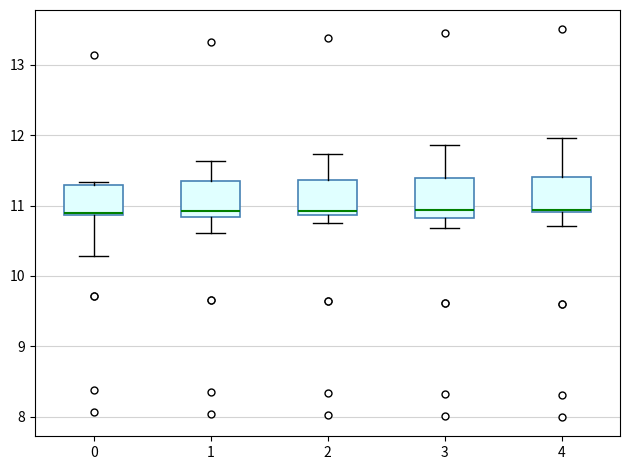

Reading left to right, read every box against the y-axis: the position of its median line, the range the box covers, and the ends of its whiskers. The values are not printed on the chart, so give them approximately, as read against the axis.

0: median 10.9 (drawn on the box's lower edge), box 10.9 to 11.3, whiskers 10.3 to 11.3 (just above the box's upper edge)
1: median 10.9, box 10.8 to 11.4, whiskers 10.6 to 11.6
2: median 10.9 (just above the box's lower edge), box 10.9 to 11.4, whiskers 10.8 to 11.7
3: median 10.9, box 10.8 to 11.4, whiskers 10.7 to 11.9
4: median 10.9, box 10.9 to 11.4, whiskers 10.7 to 12.0